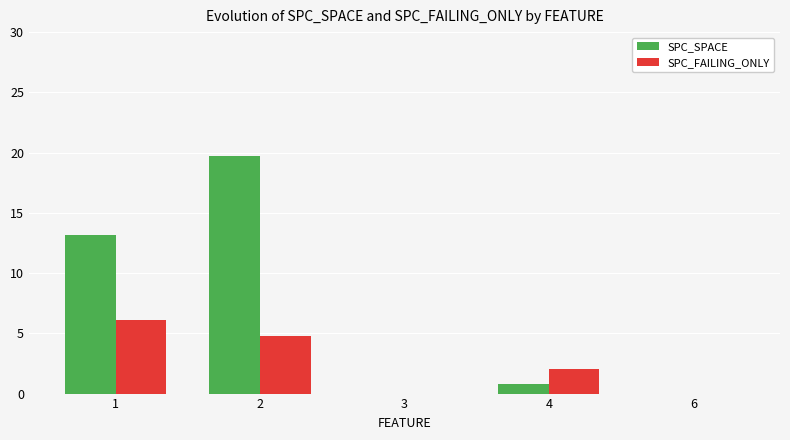

At which label is SPC_SPACE closest to 9?

1